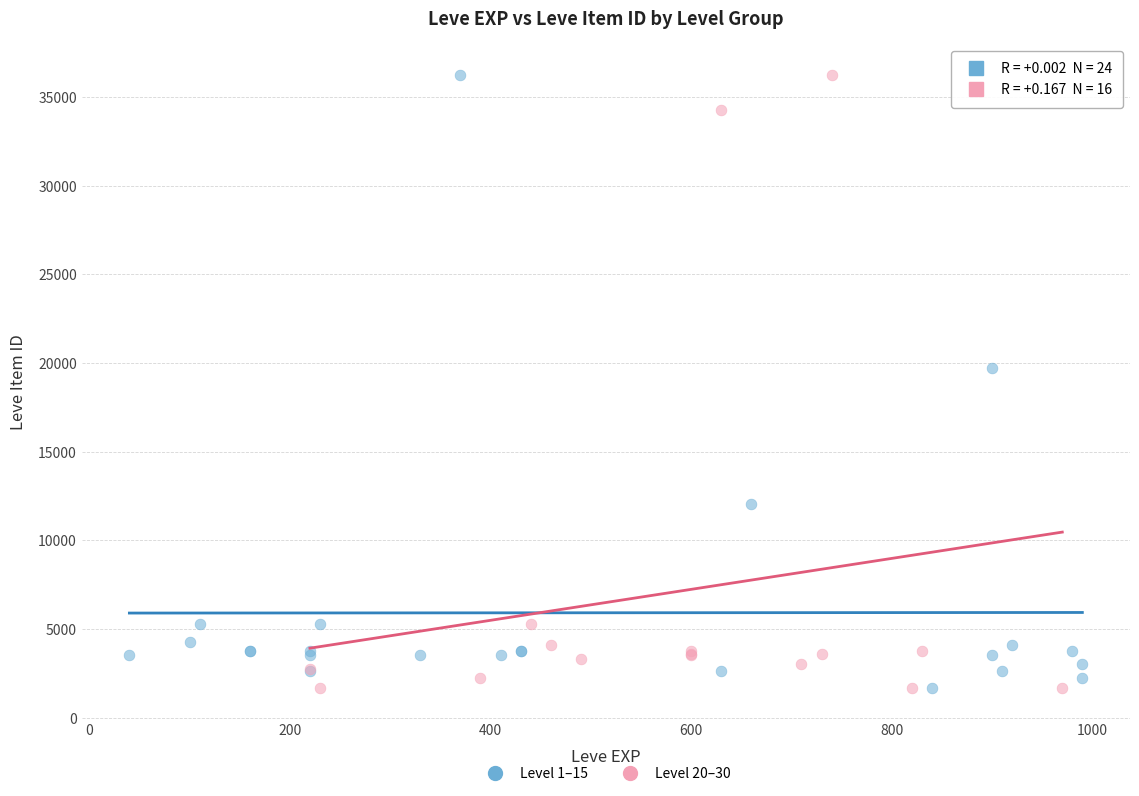

What are all the series names shown in the legend?

Level 1–15, Level 20–30